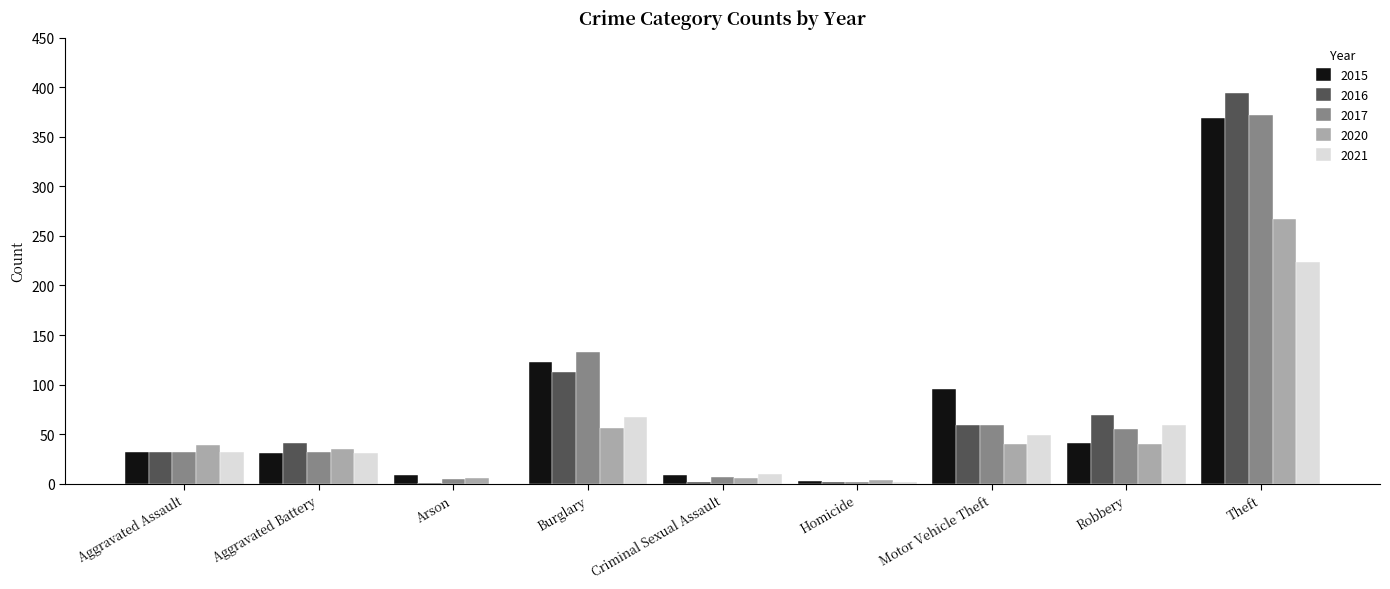

What is the maximum value shown in the chart?

394